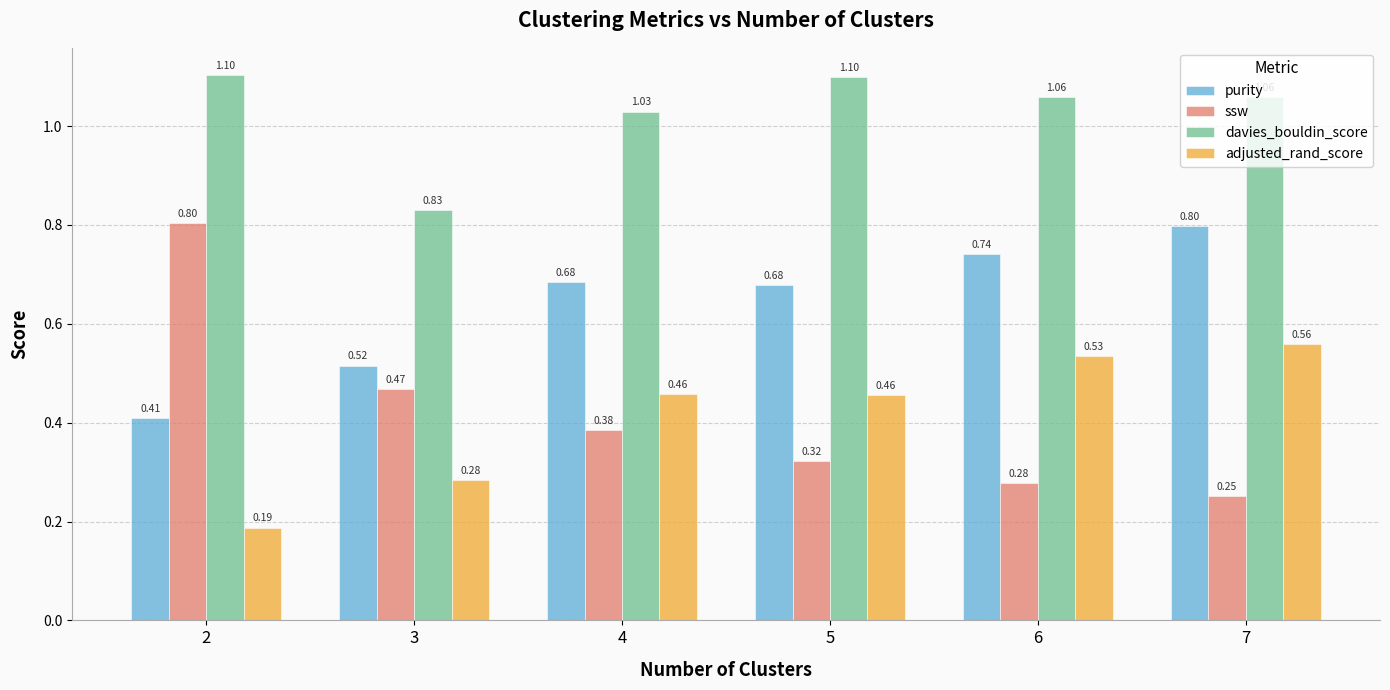

At which label is davies_bouldin_score closest to 0?

3